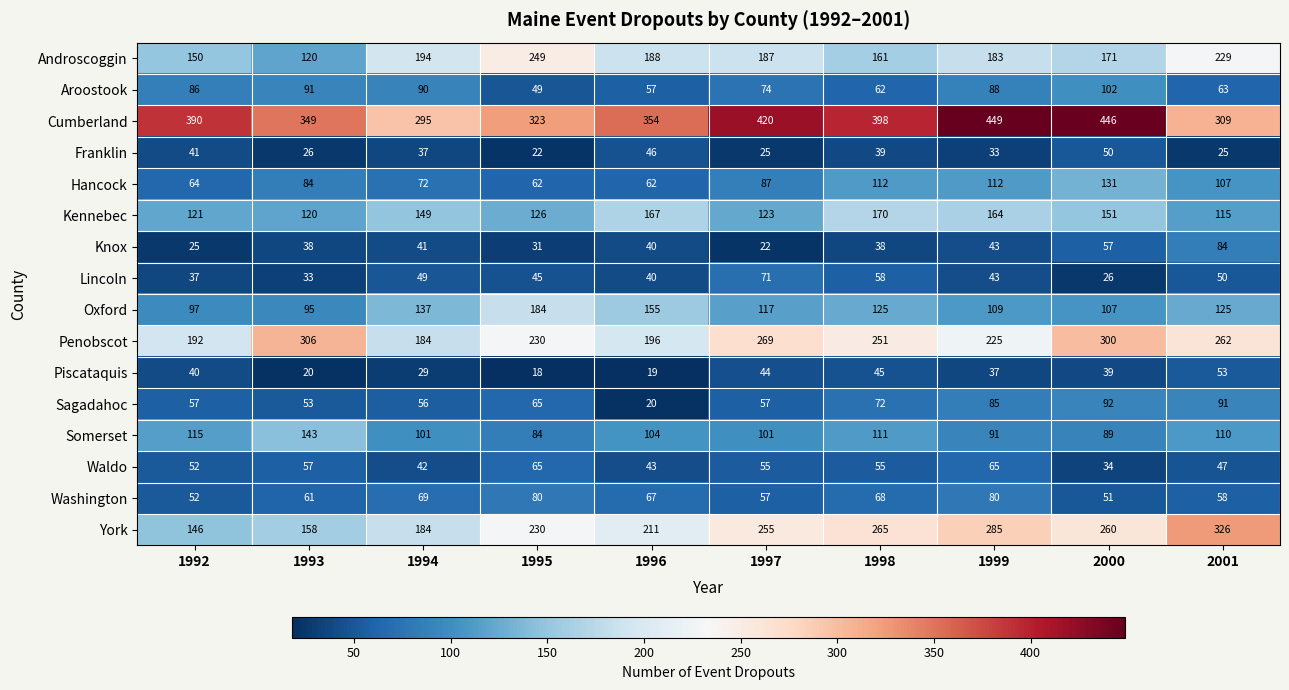

Which series has the widest spread of values?

York